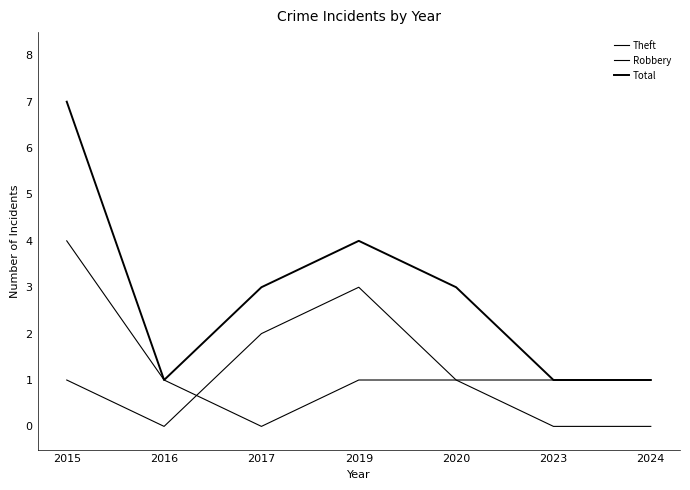

At how many categories does at least one series exceed 4?

1